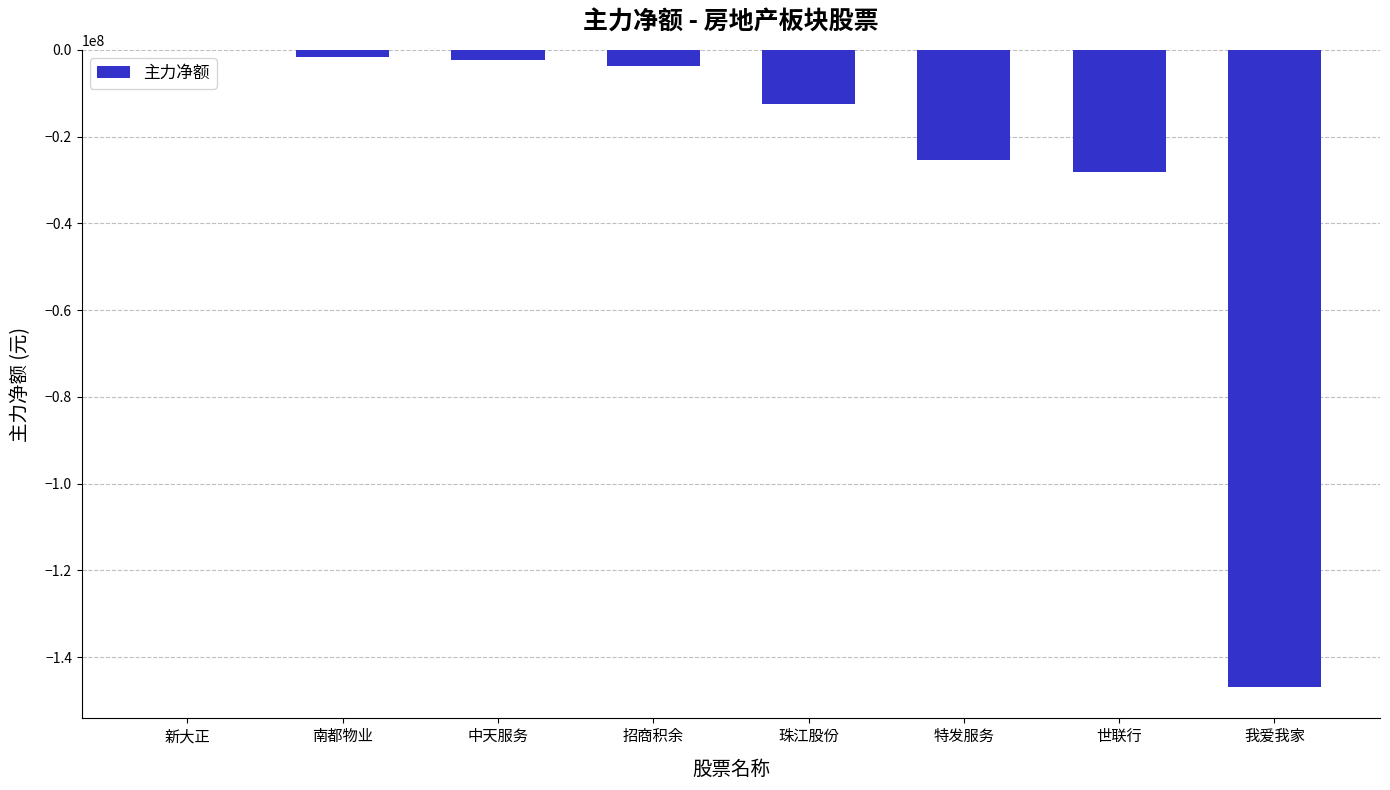

Is it true that the value at 招商积余 is -3623739?

True